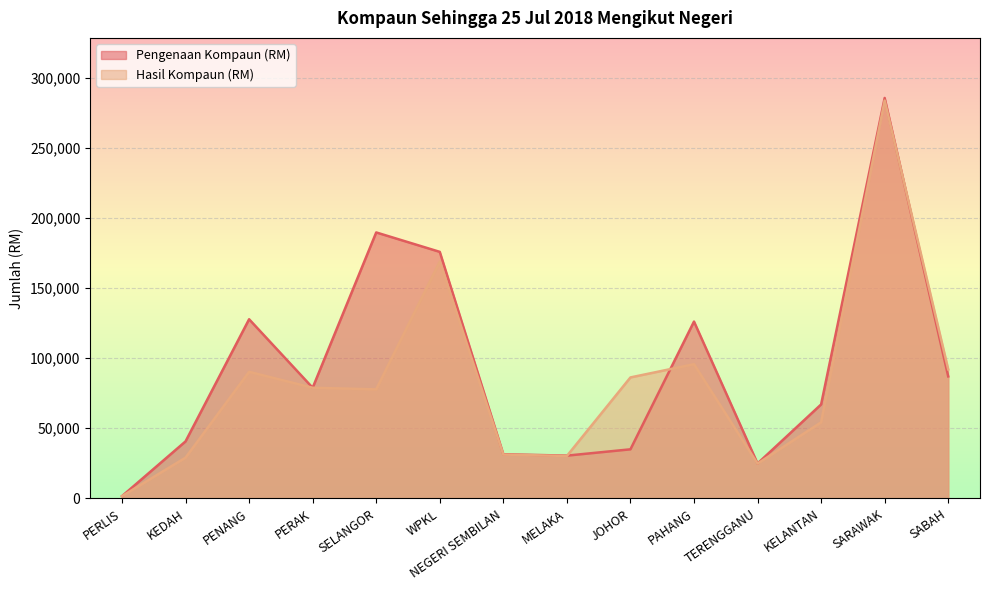

Rank the series by their average value, from lowest to highest.

Hasil Kompaun (RM), Pengenaan Kompaun (RM)